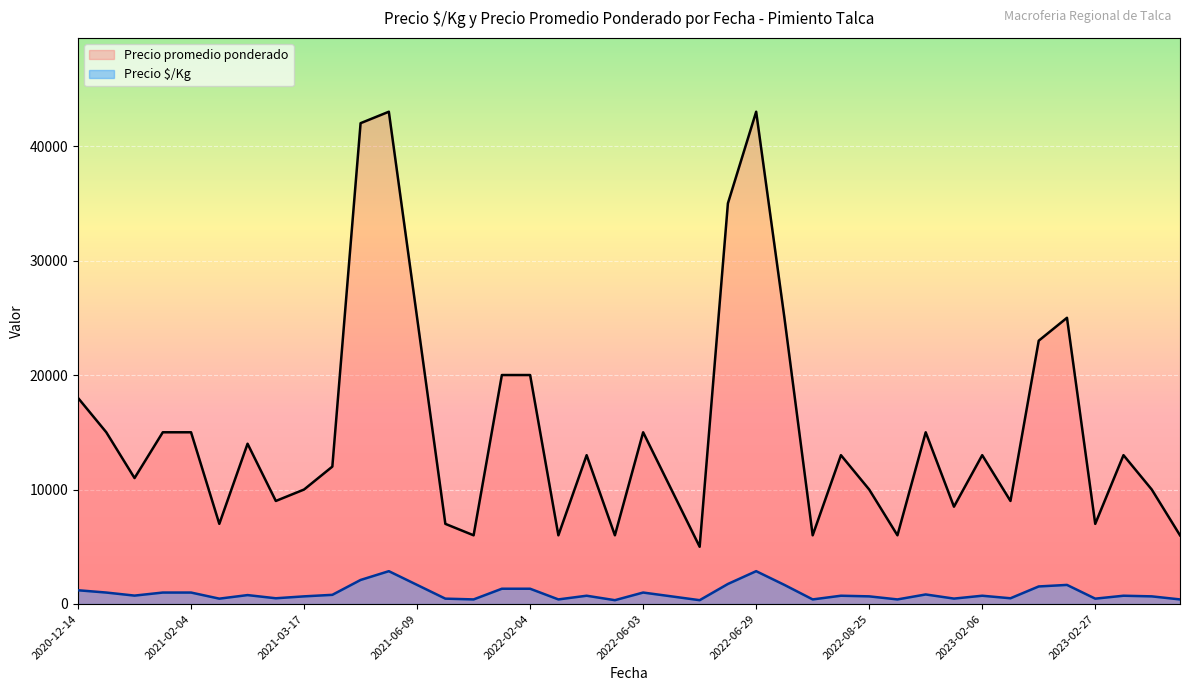

Is the value of Precio promedio ponderado at 2023-02-27 greater than the value of Precio $/Kg at 2022-06-29?

Yes